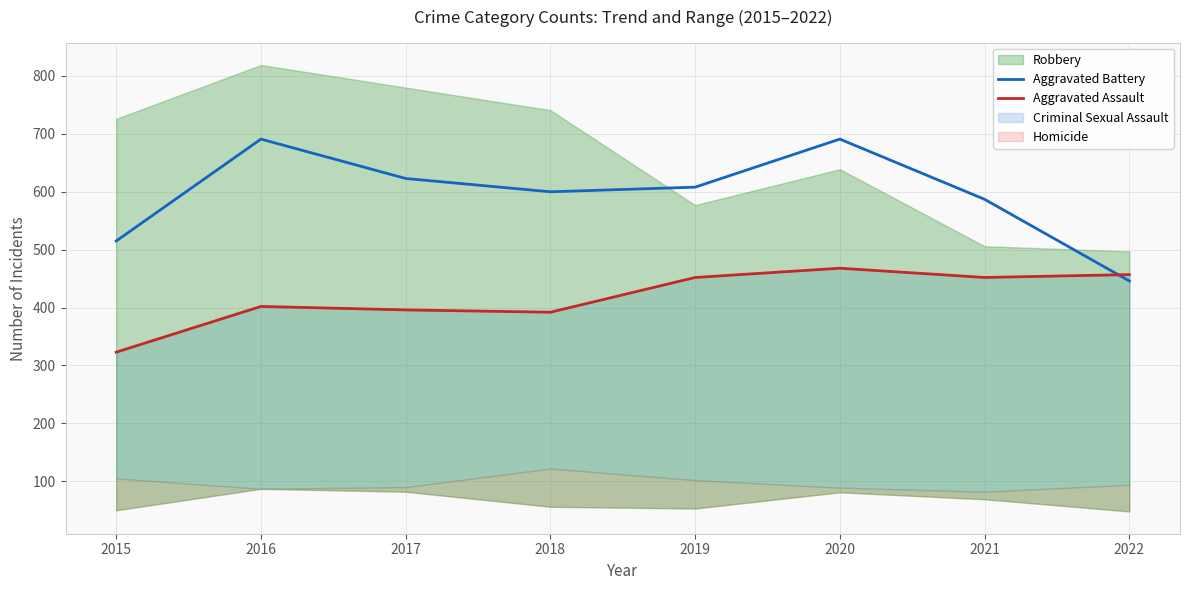

What is the value of the Aggravated Battery point at the 4th from the left?

600